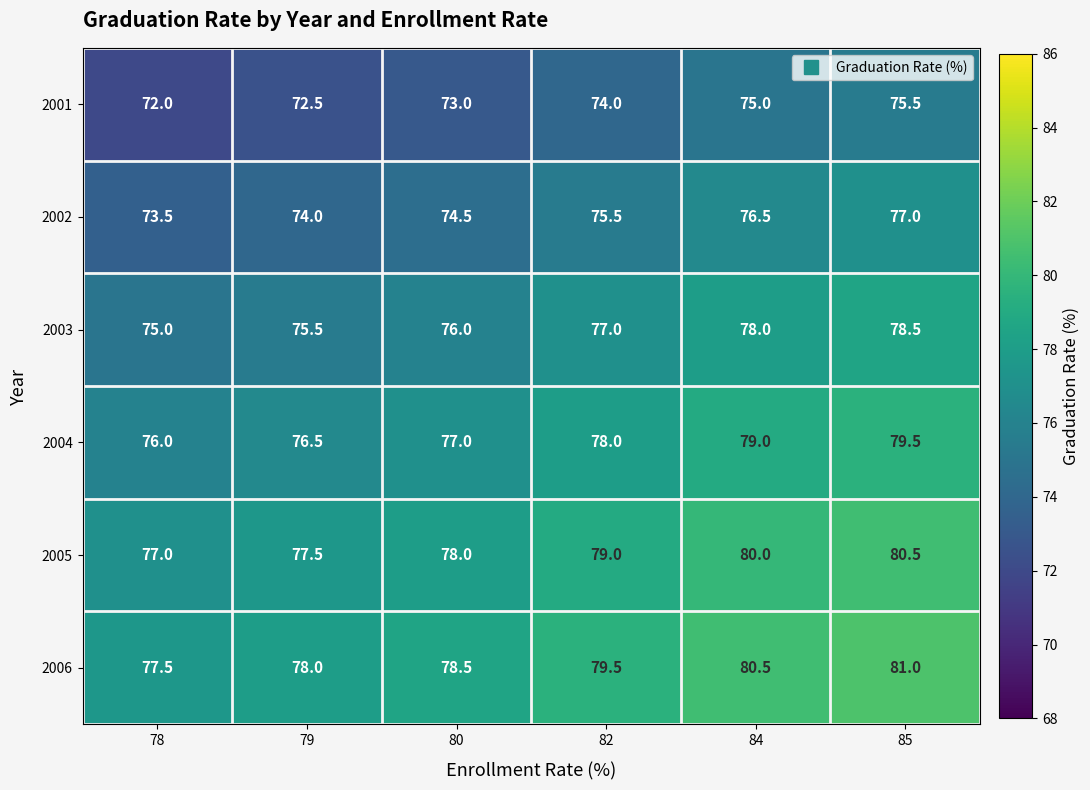

What is the total value across all series at 80?

457.0